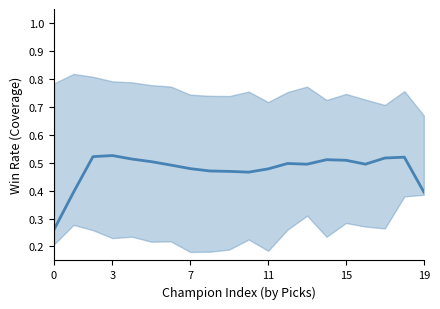

What is the difference between the second highest and minimum values?

0.3